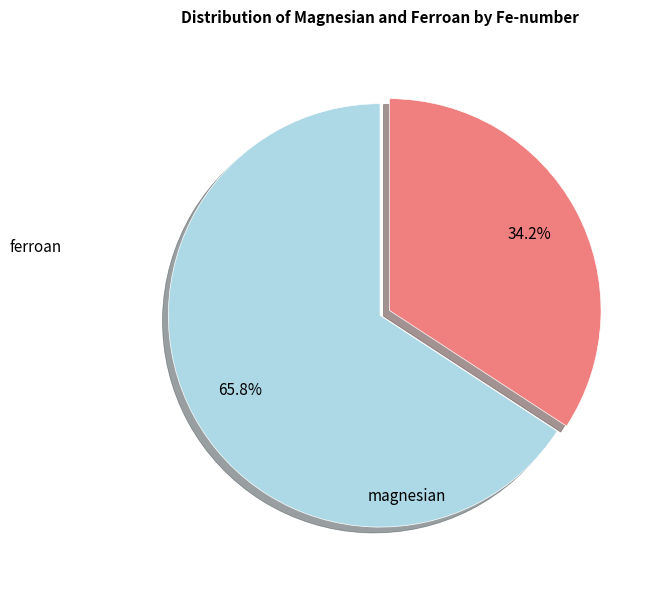

Count the number of slices in the pie.

2